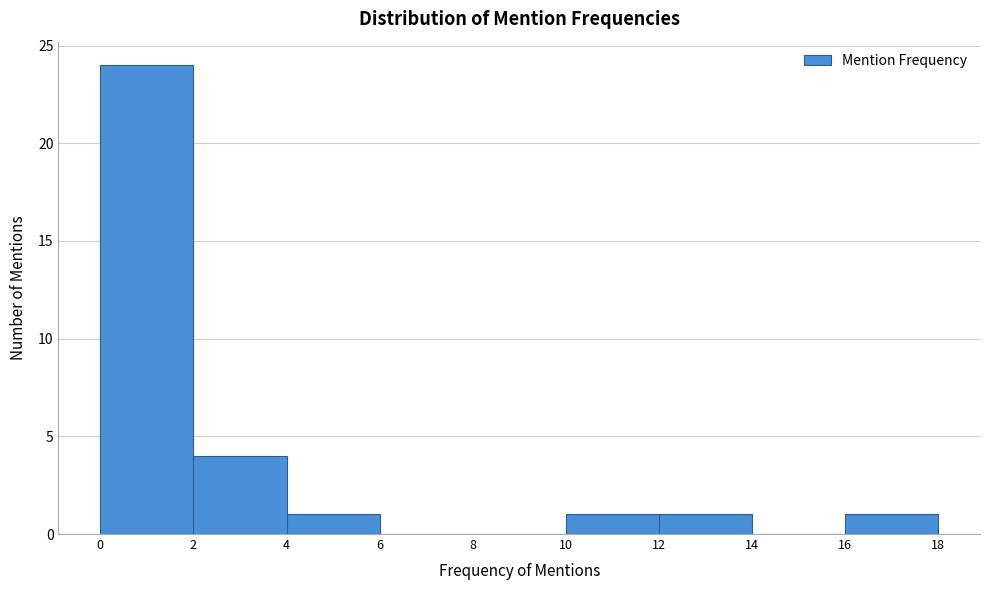

Over which range of the x-axis is the bar tallest?

0 to 2